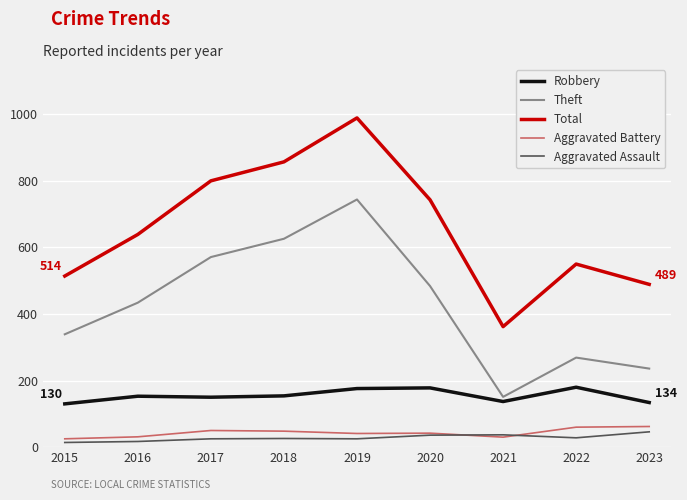

Is it true that Total equals 820 at 2015?

False